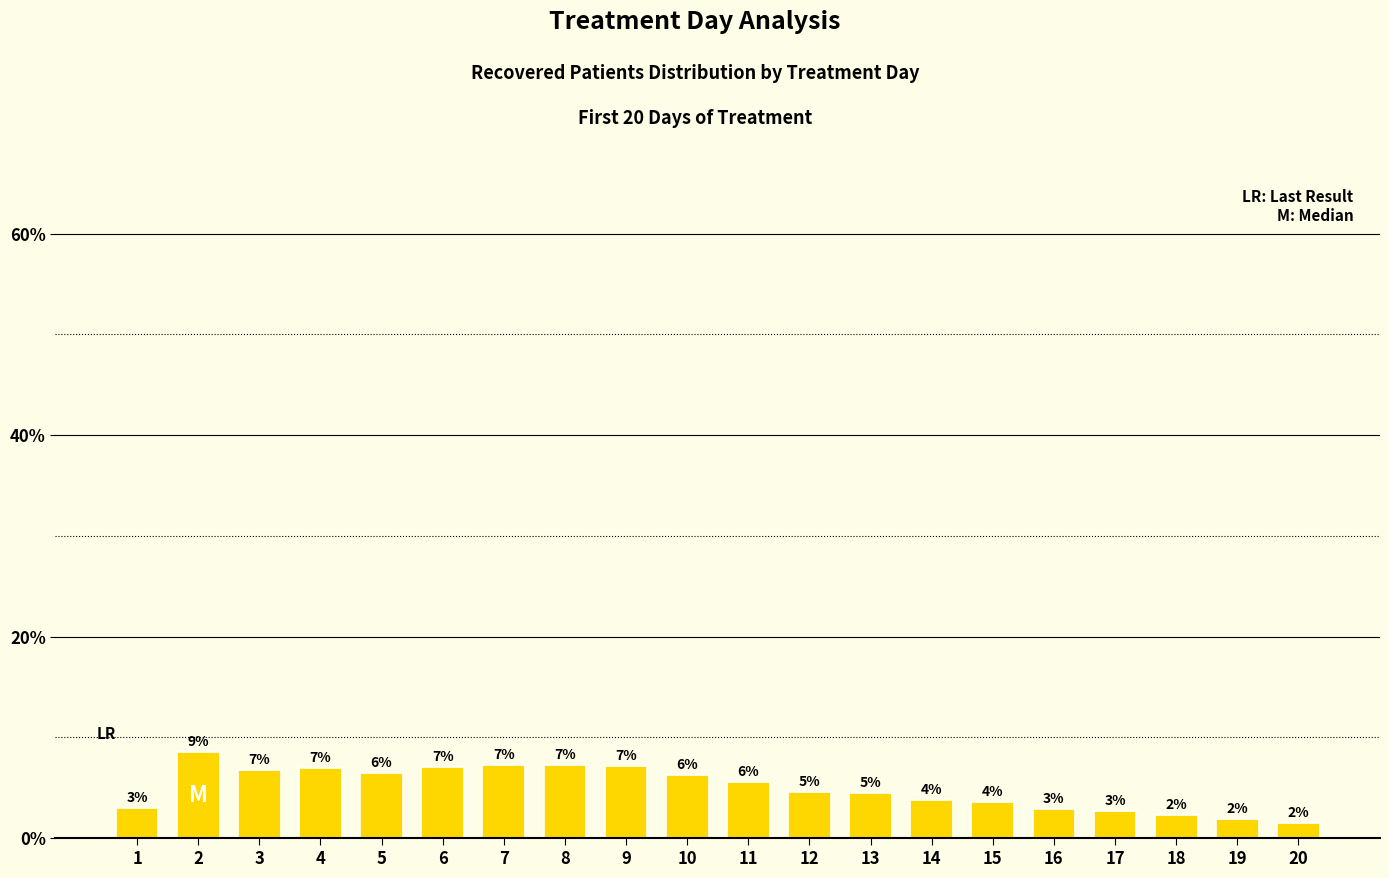

List the labels in order of value, smallest first.

20, 19, 18, 17, 16, 1, 15, 14, 13, 12, 11, 10, 5, 3, 4, 6, 9, 7, 8, 2